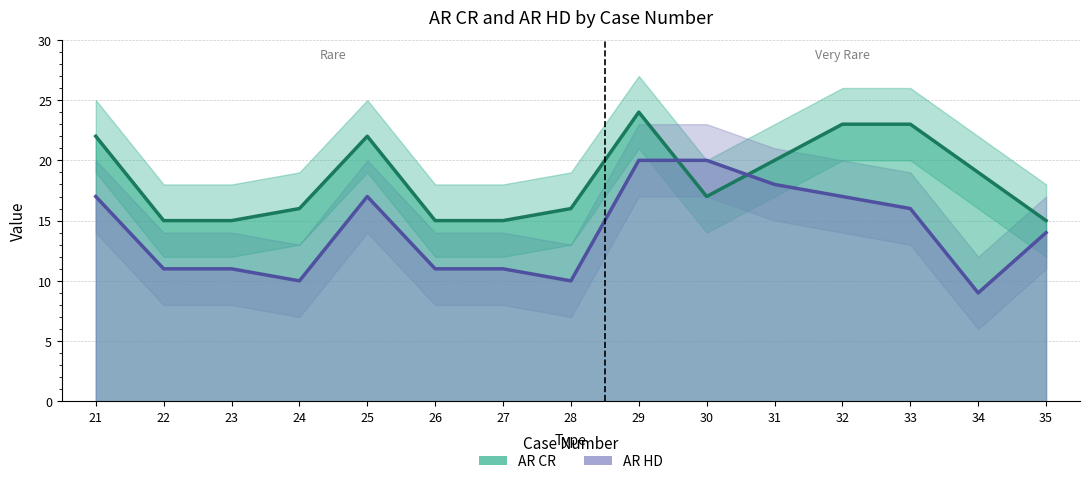

Which category has the highest value in the AR CR series?

29